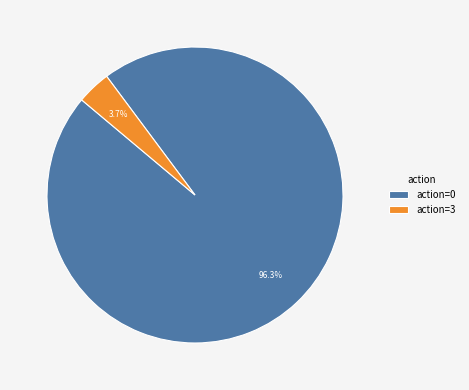

What percentage is NOT represented by action=3?

96.3%